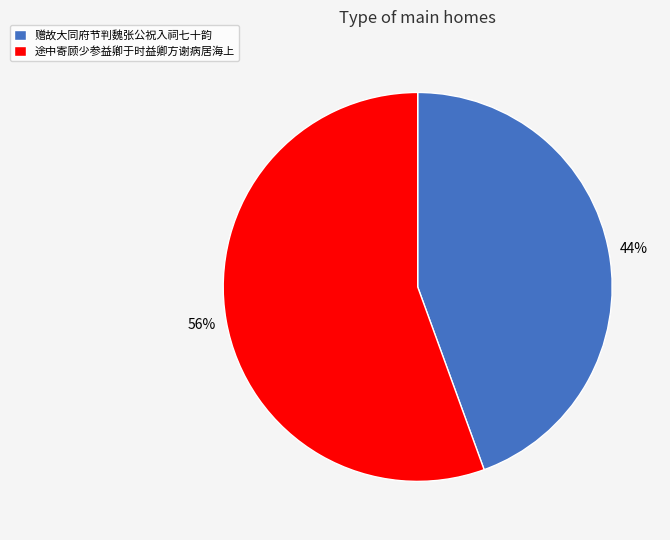

To the nearest percent, what is the average slice percentage?

50%